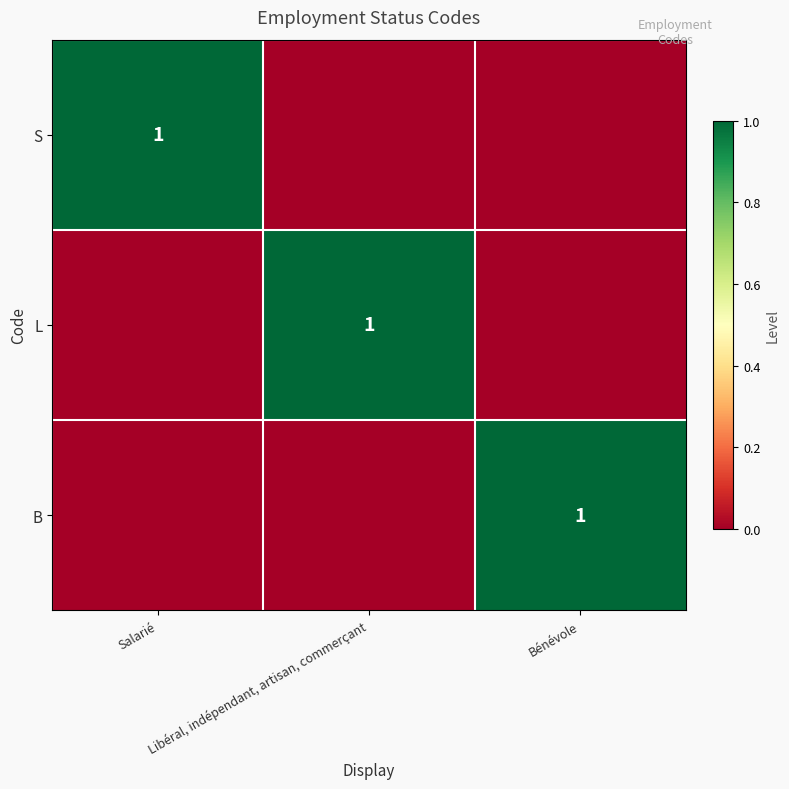

At how many categories does at least one series exceed 0?

3